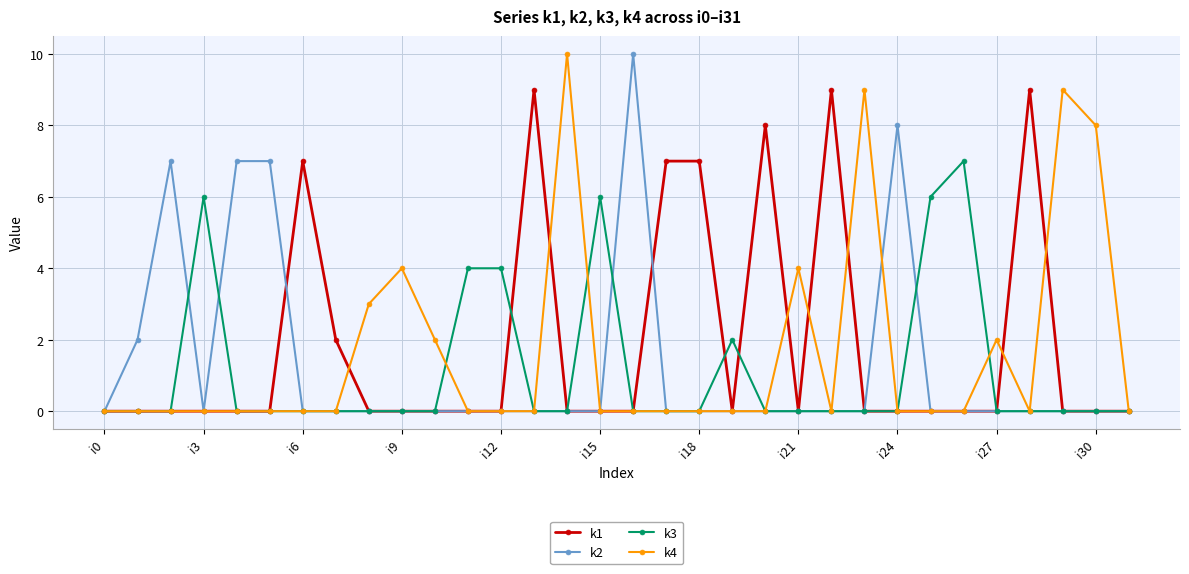

True or false: k4 and k3 cross at least once.

True